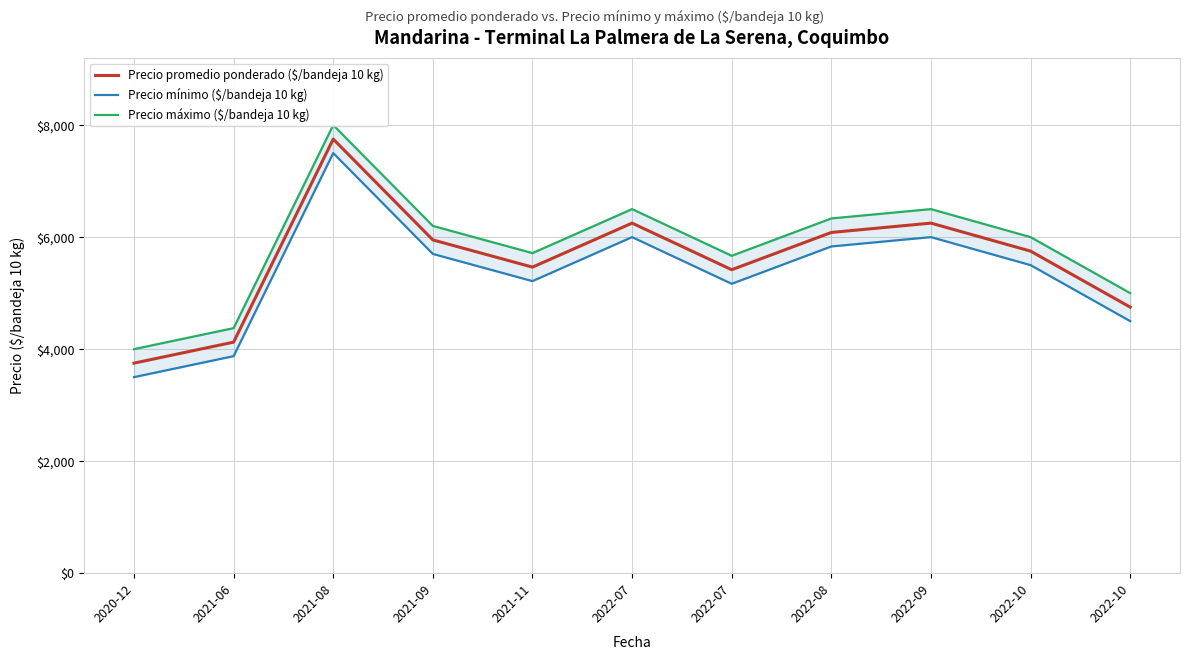

True or false: Precio máximo ($/bandeja 10 kg) has a value of 5714.3 at 2021-11.

True